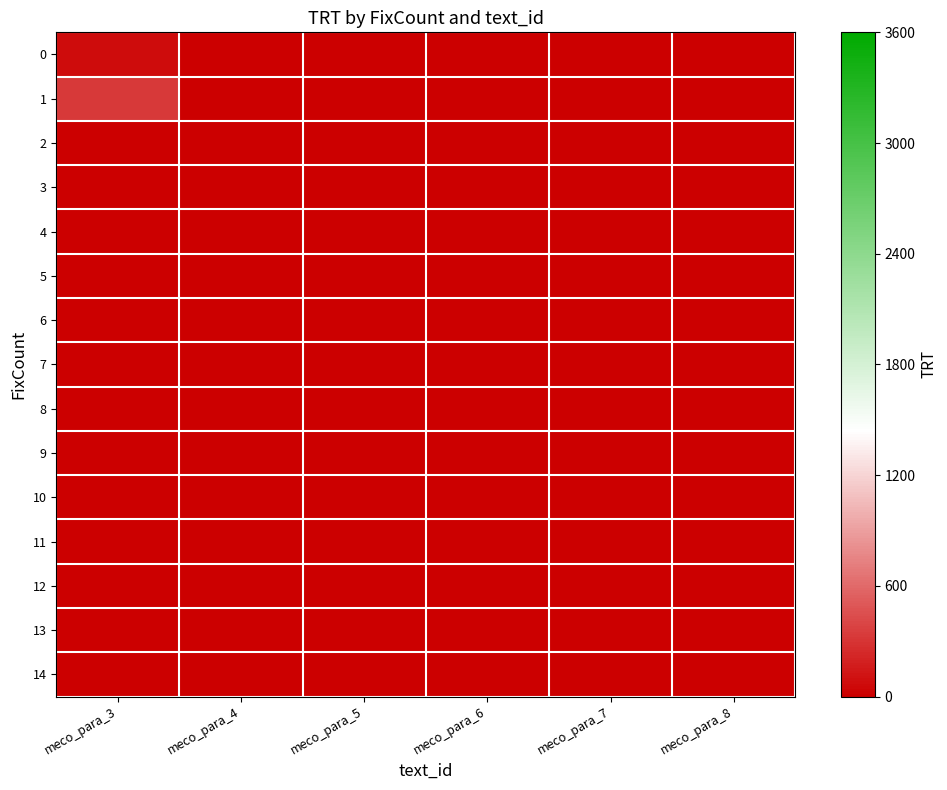

Which series has the widest spread of values?

1